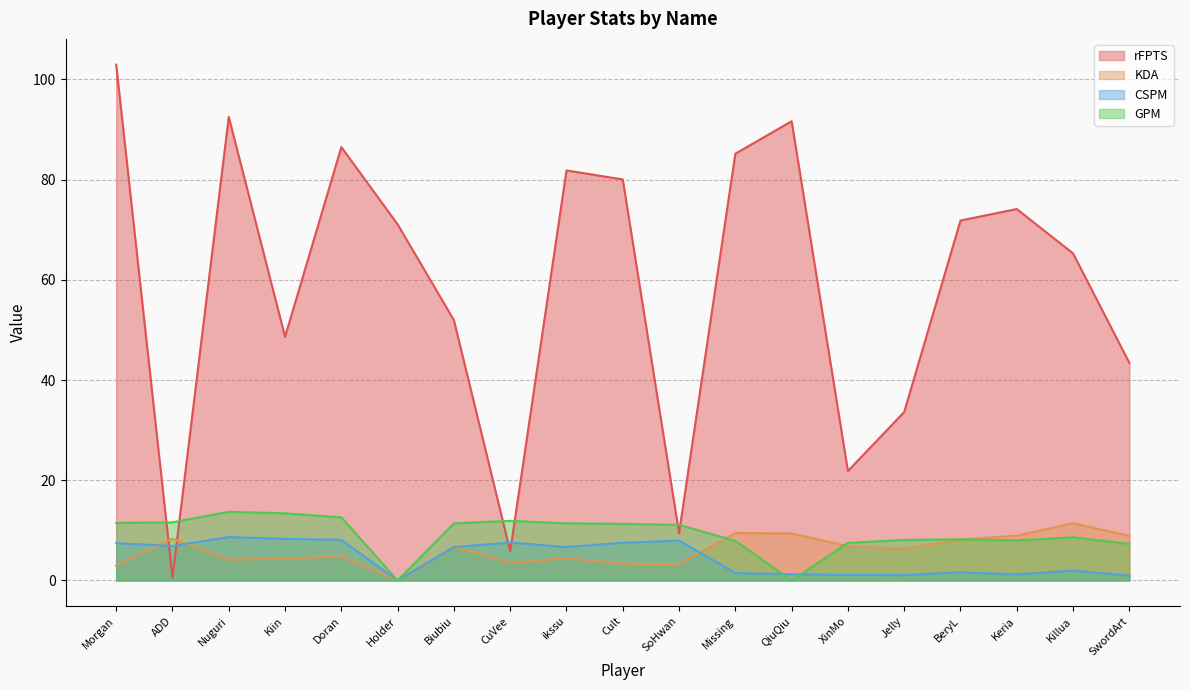

Does the chart display data point markers on the line(s)?

No